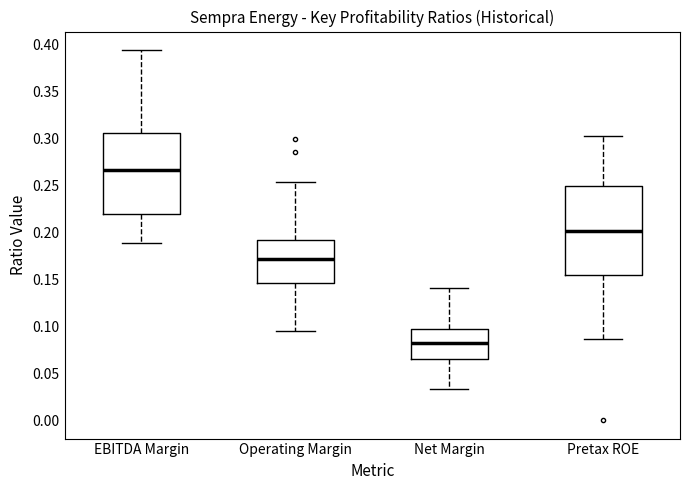

Which box's median line is the highest?

EBITDA Margin